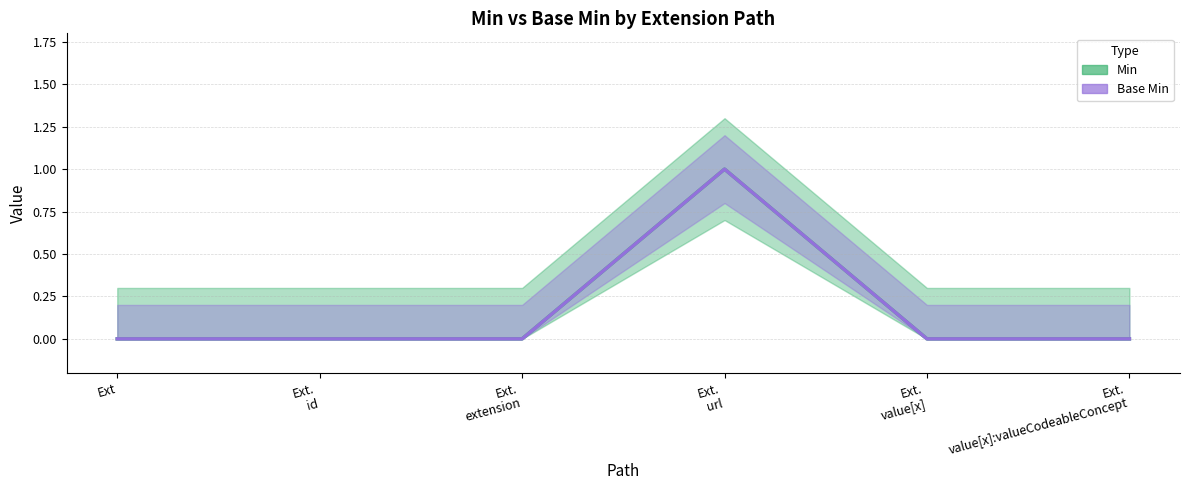

What is the total value across all series at Ext. url?

2